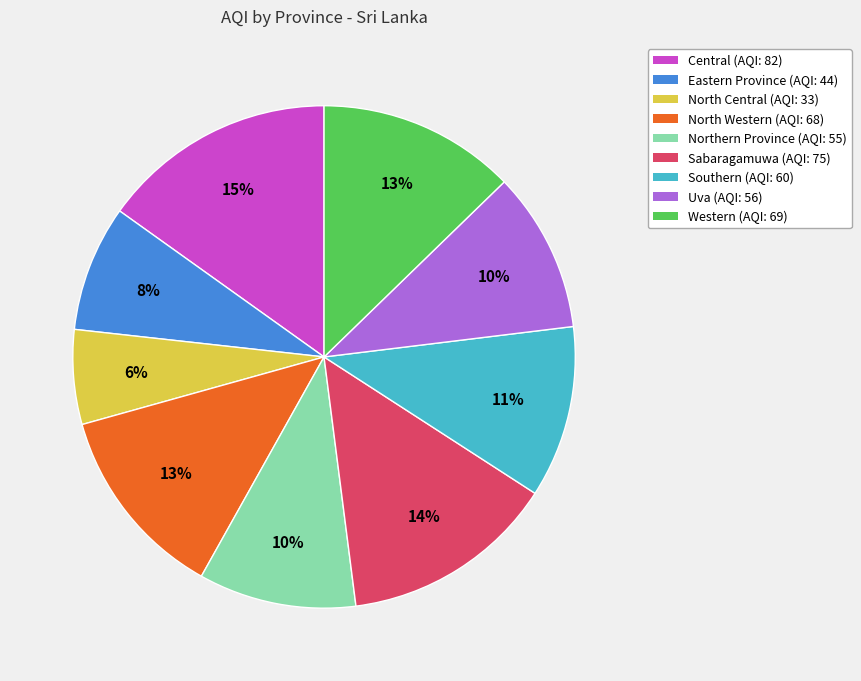

How many segments does this pie chart have?

9